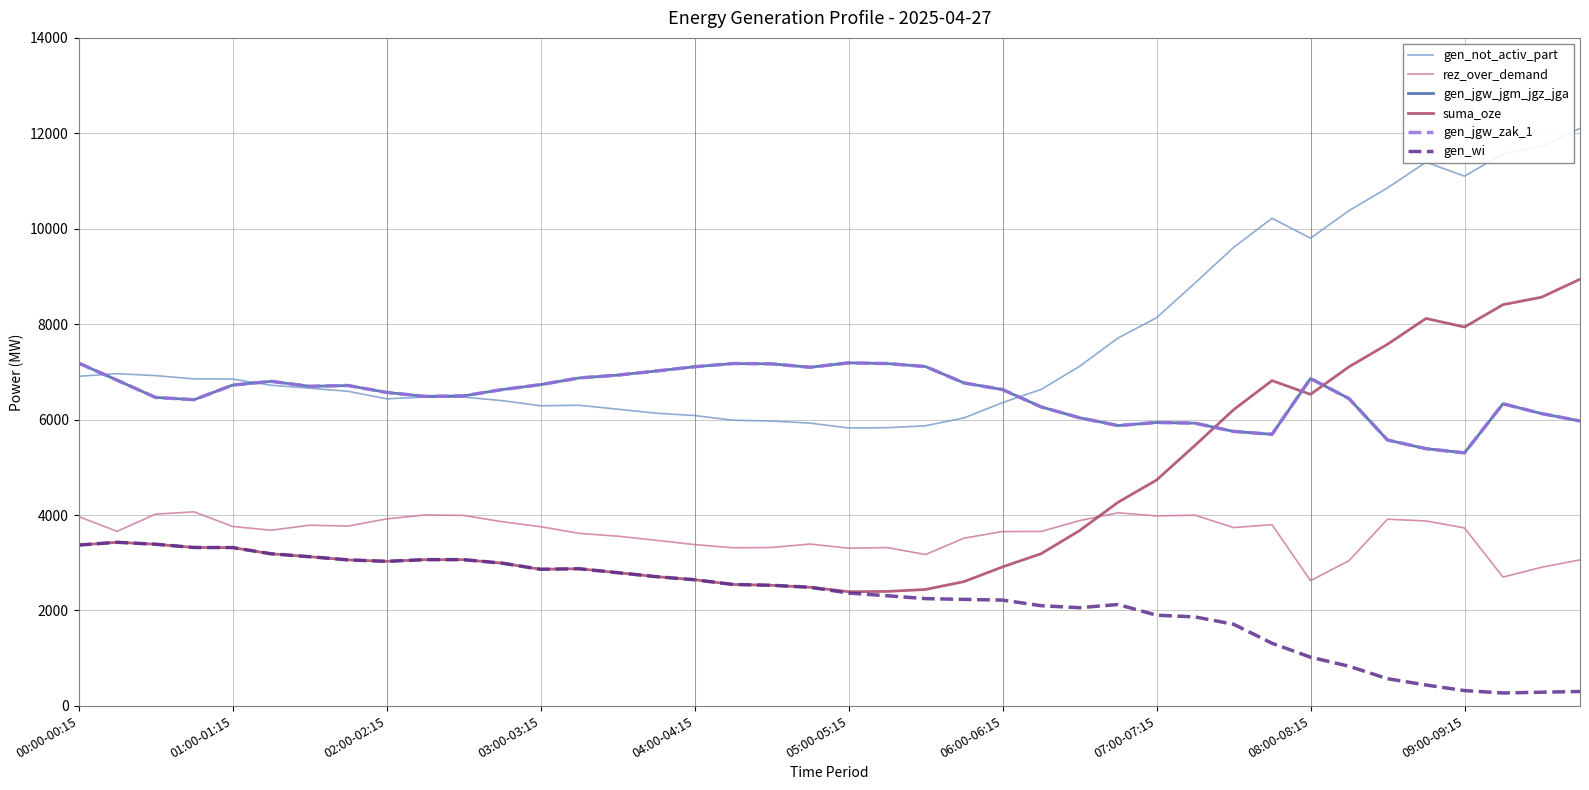

Does the chart display data point markers on the line(s)?

No